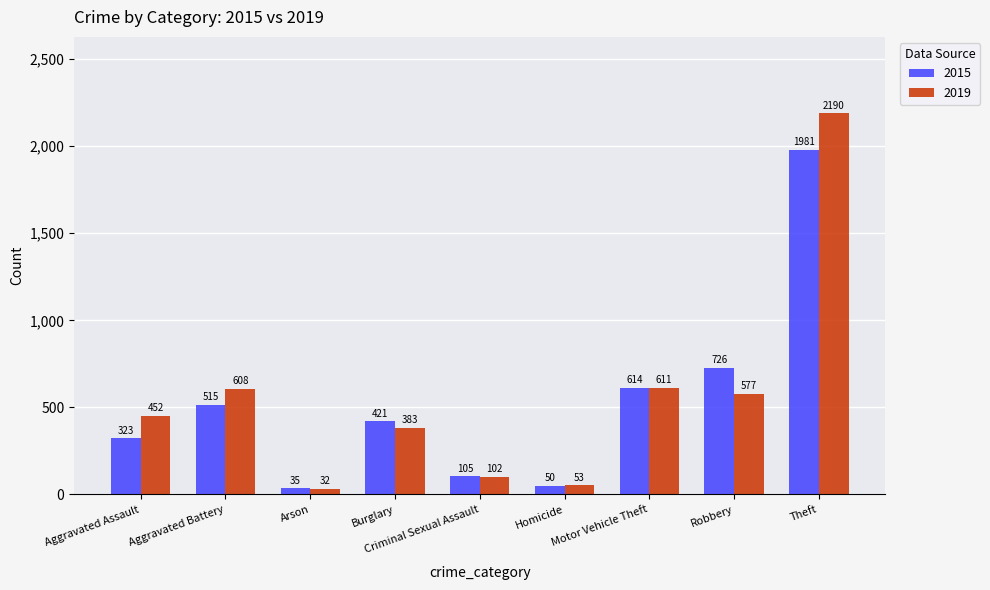

How many series are shown in this chart?

2